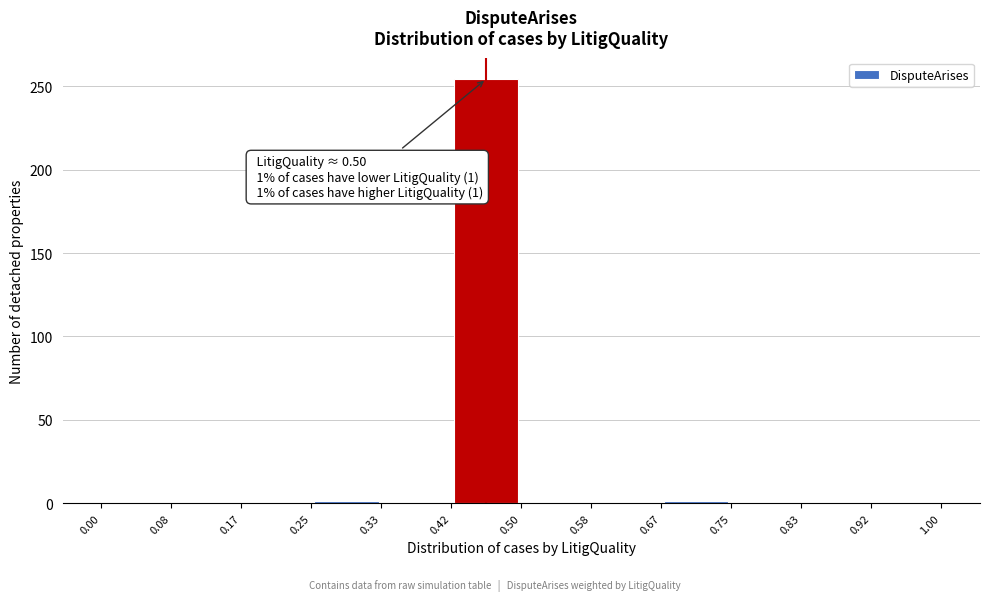

Over which range of the x-axis is the bar tallest?

0.42 to 0.50